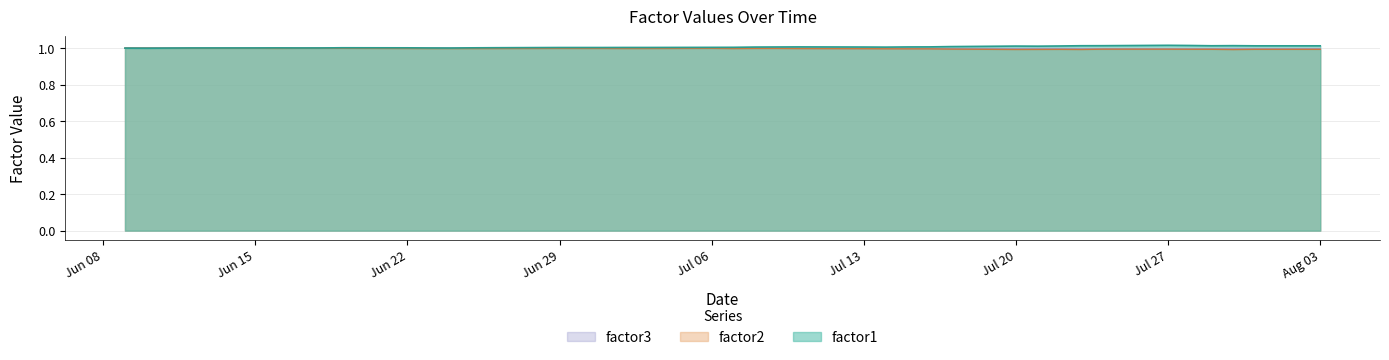

What are all the series names shown in the legend?

factor3, factor2, factor1